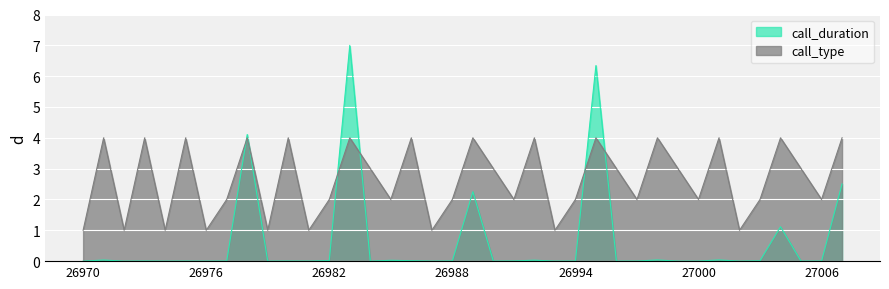

At which category is the sum across all series the highest?

26983